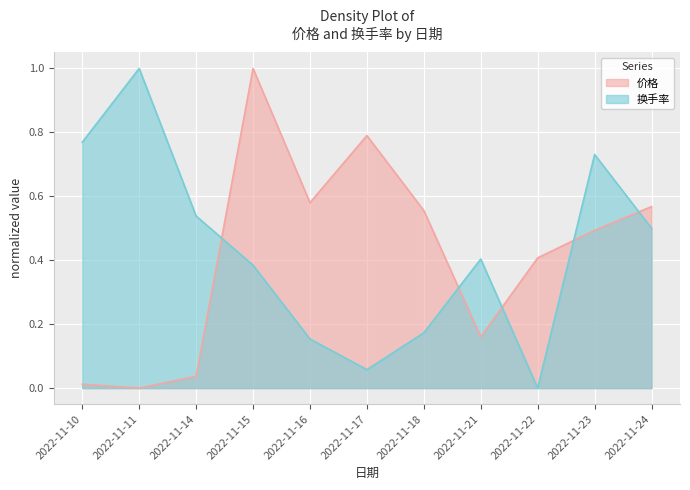

At how many categories does at least one series exceed 0?

11